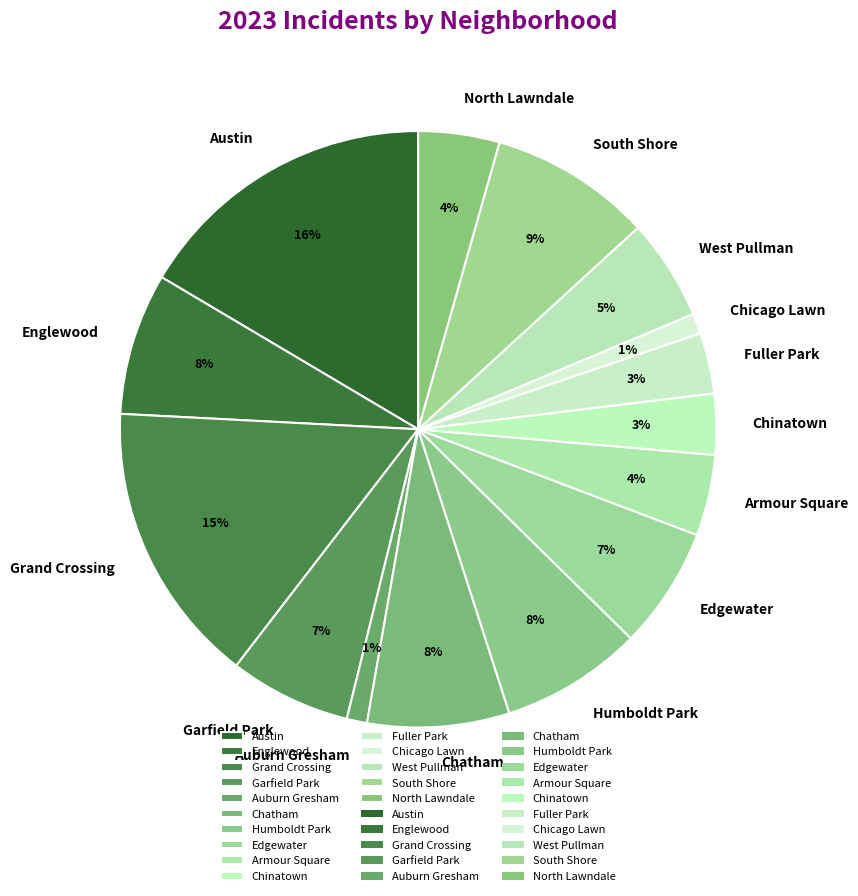

What is the largest slice in the pie chart?

Austin